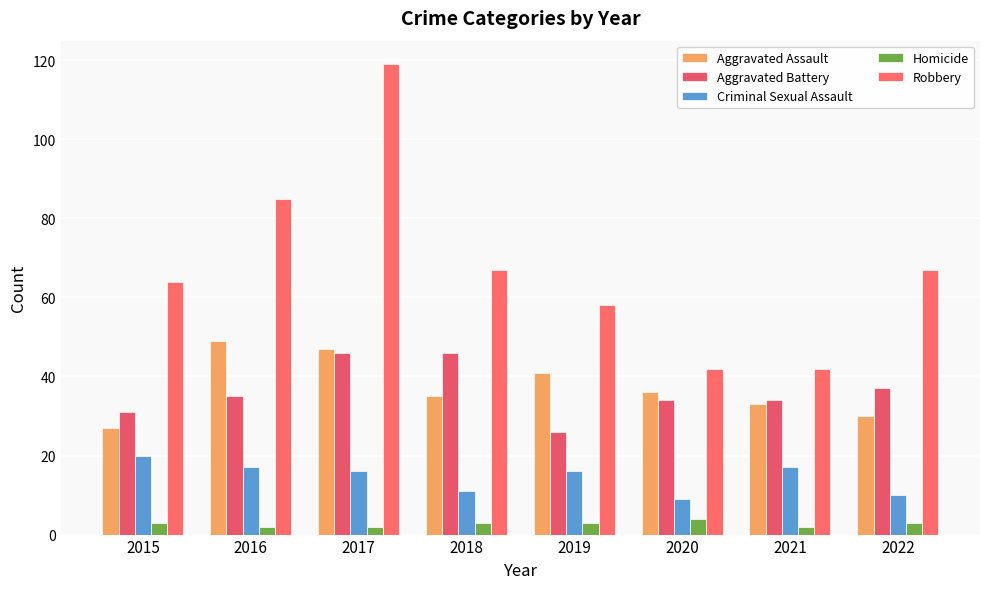

What is the difference between the second highest and second lowest values in the Aggravated Battery series?

15